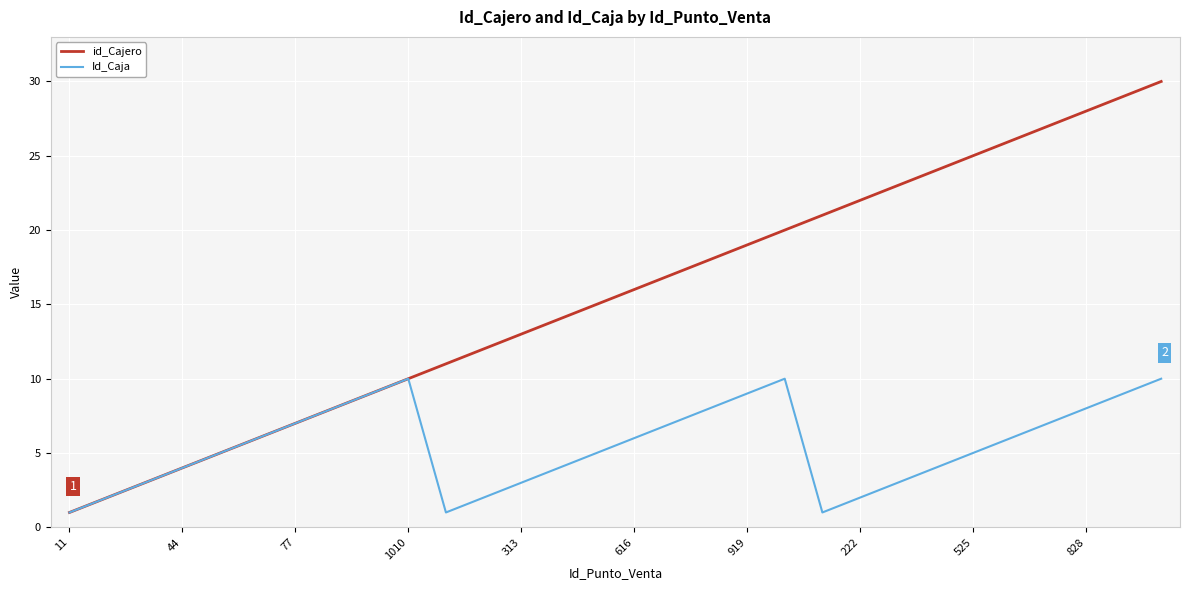

What is the greatest value displayed?

30